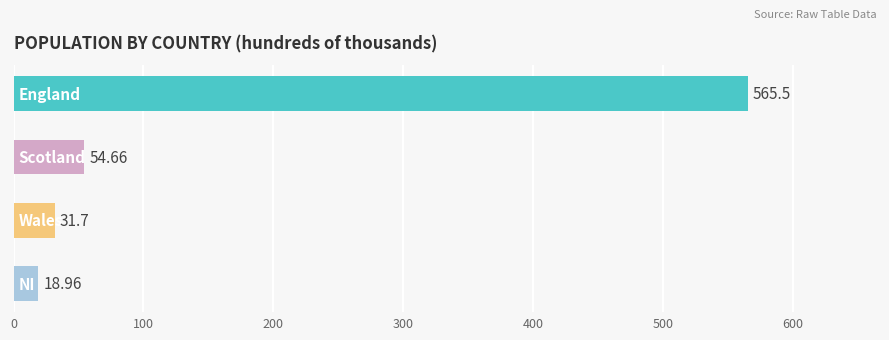

What is the difference between the second highest and minimum values?

35.7